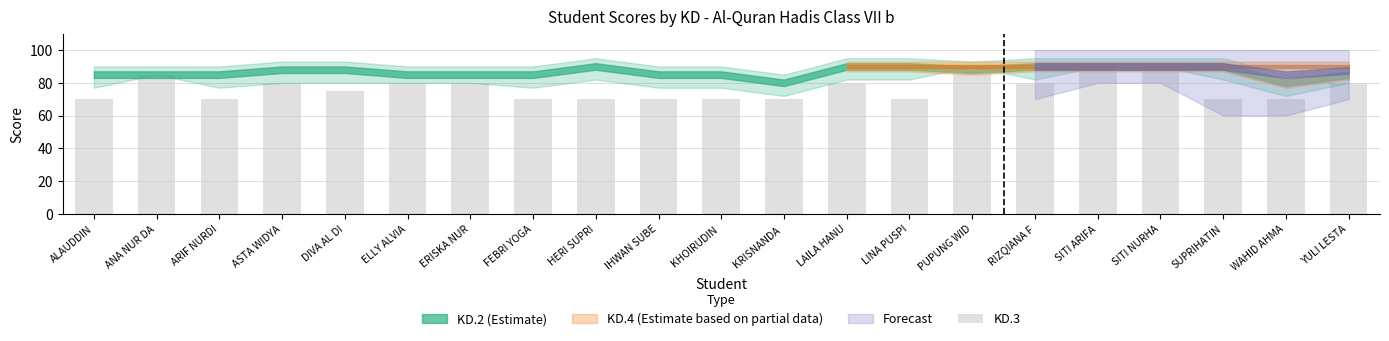

What position from the right is ALAUDDIN?

21